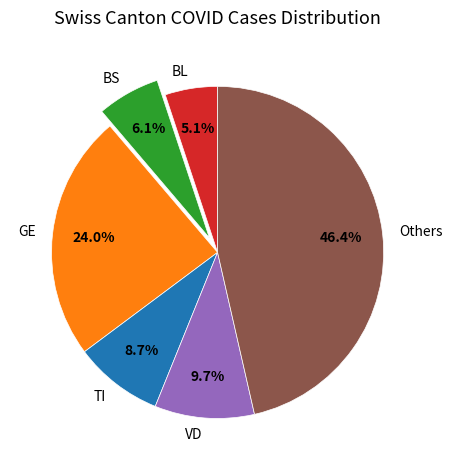

How many slices are in this pie chart?

6